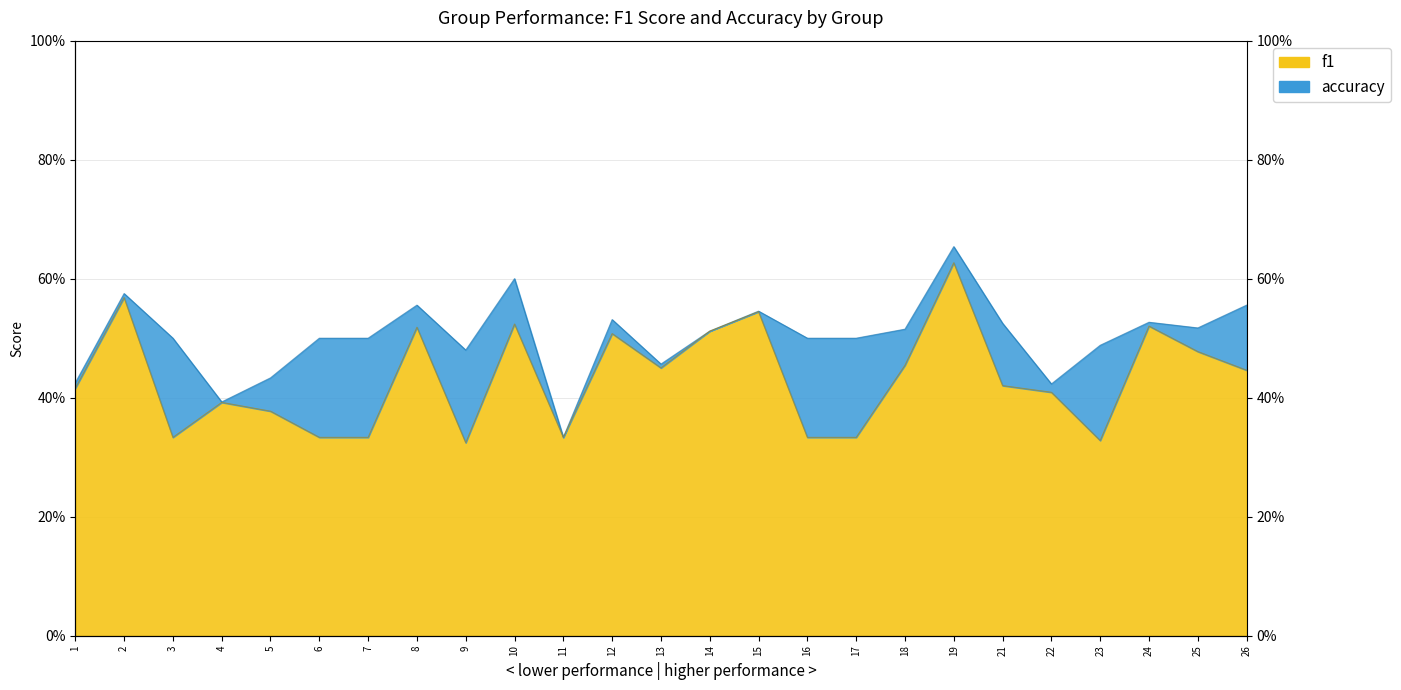

What is the difference between the maximum and minimum values in the f1 series?

0.3